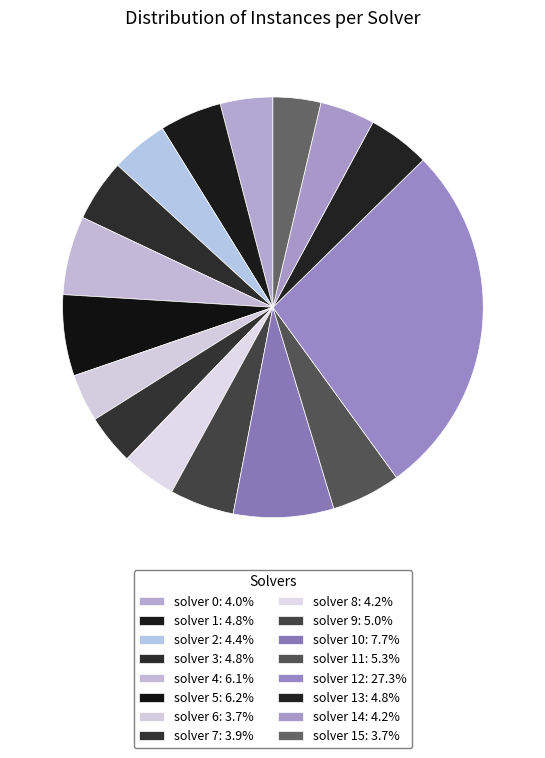

Which category has the smallest portion of the pie?

solver 6